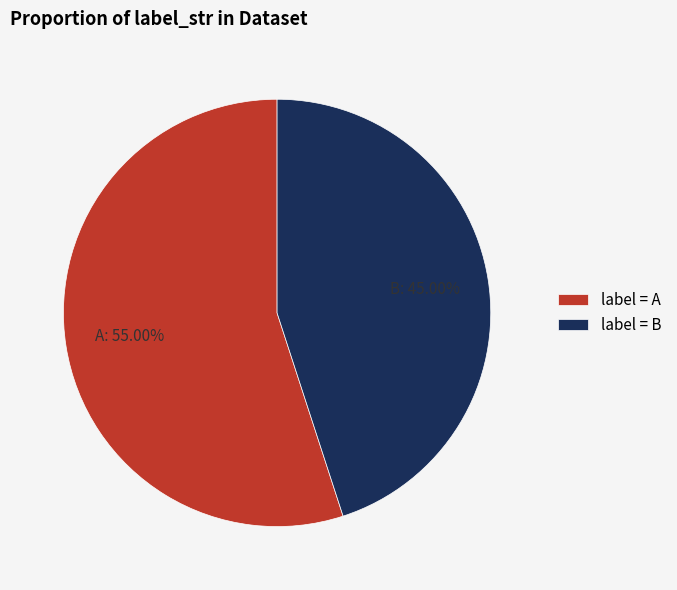

Is there a majority slice in this chart?

Yes